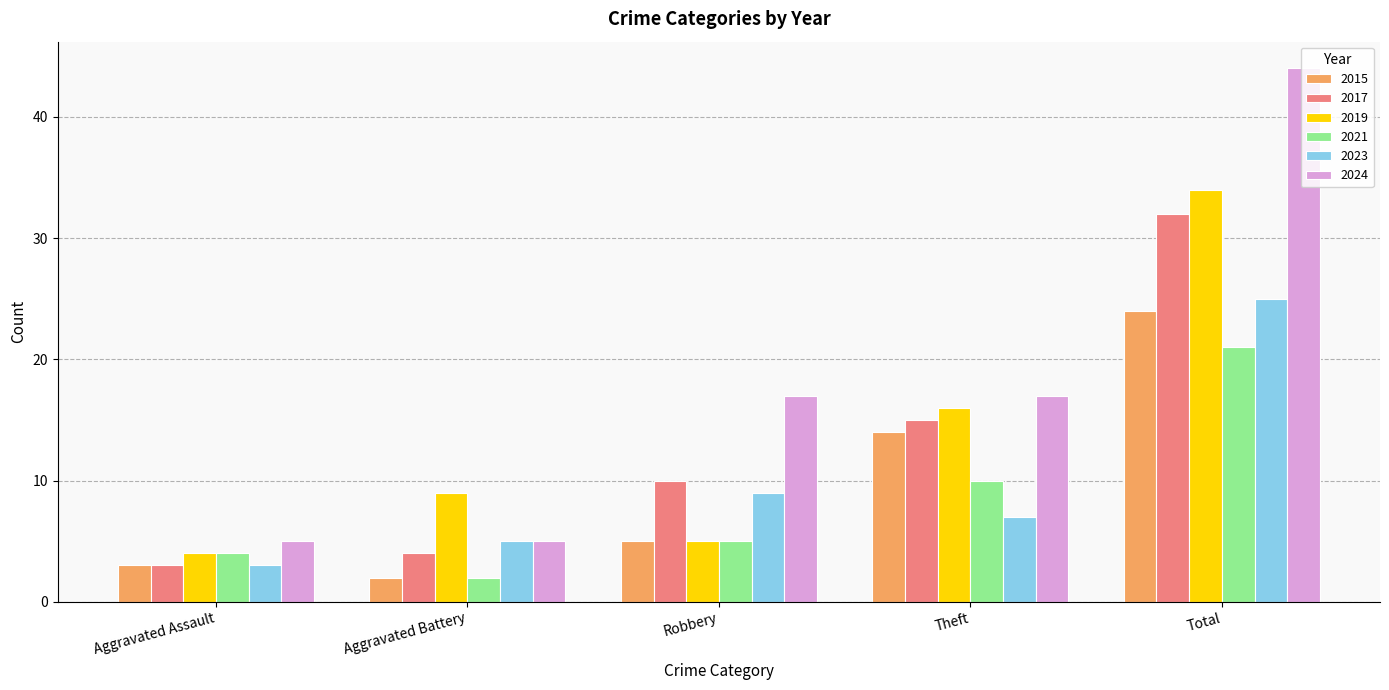

What is the label of the 4th bar from the right?

Aggravated Battery